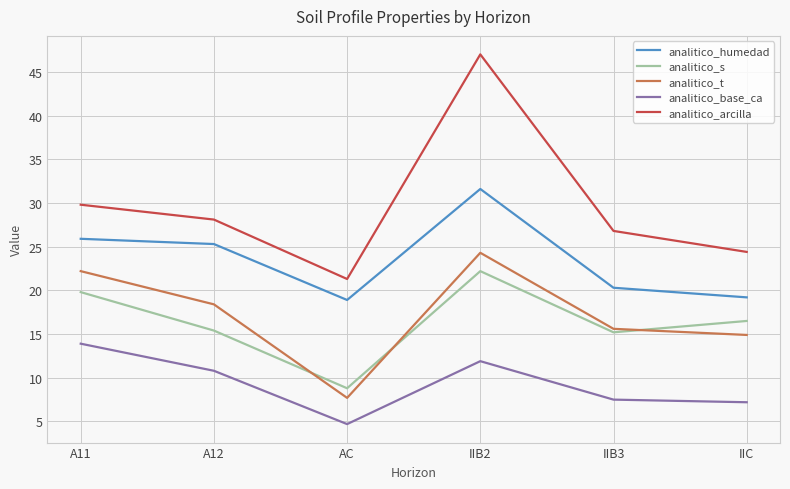

What value does the analitico_t series have at AC?

7.7